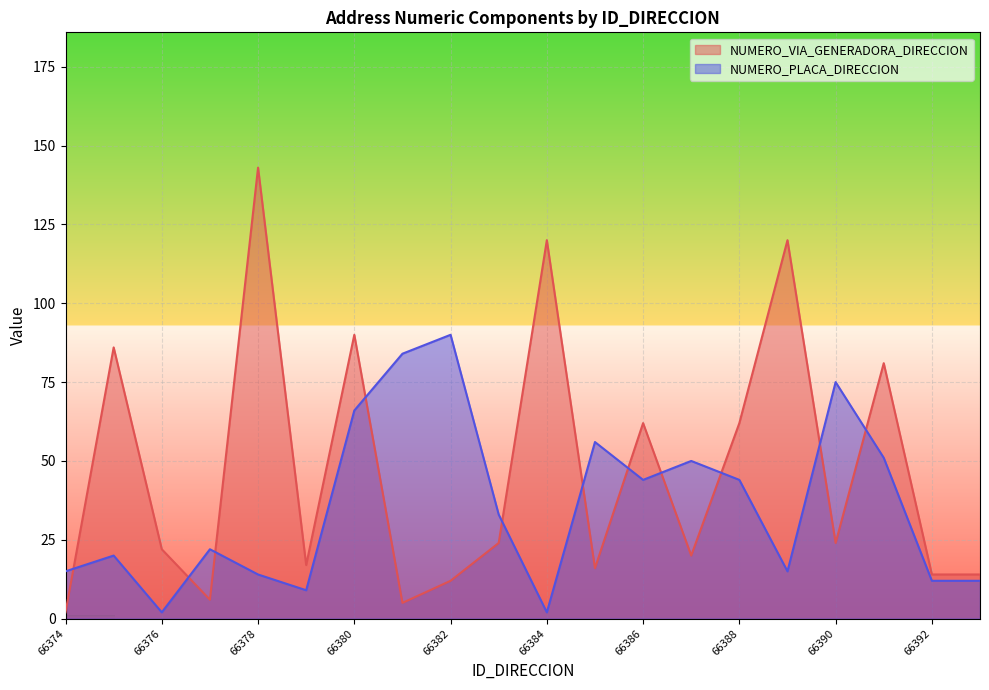

Reading left to right, extract all data points from this chart.

NUMERO_VIA_GENERADORA_DIRECCION: 2	86	22	6	143	17	90	5	12	24	120	16	62	20	62	120	24	81	14	14
NUMERO_PLACA_DIRECCION: 15	20	2	22	14	9	66	84	90	33	2	56	44	50	44	15	75	51	12	12